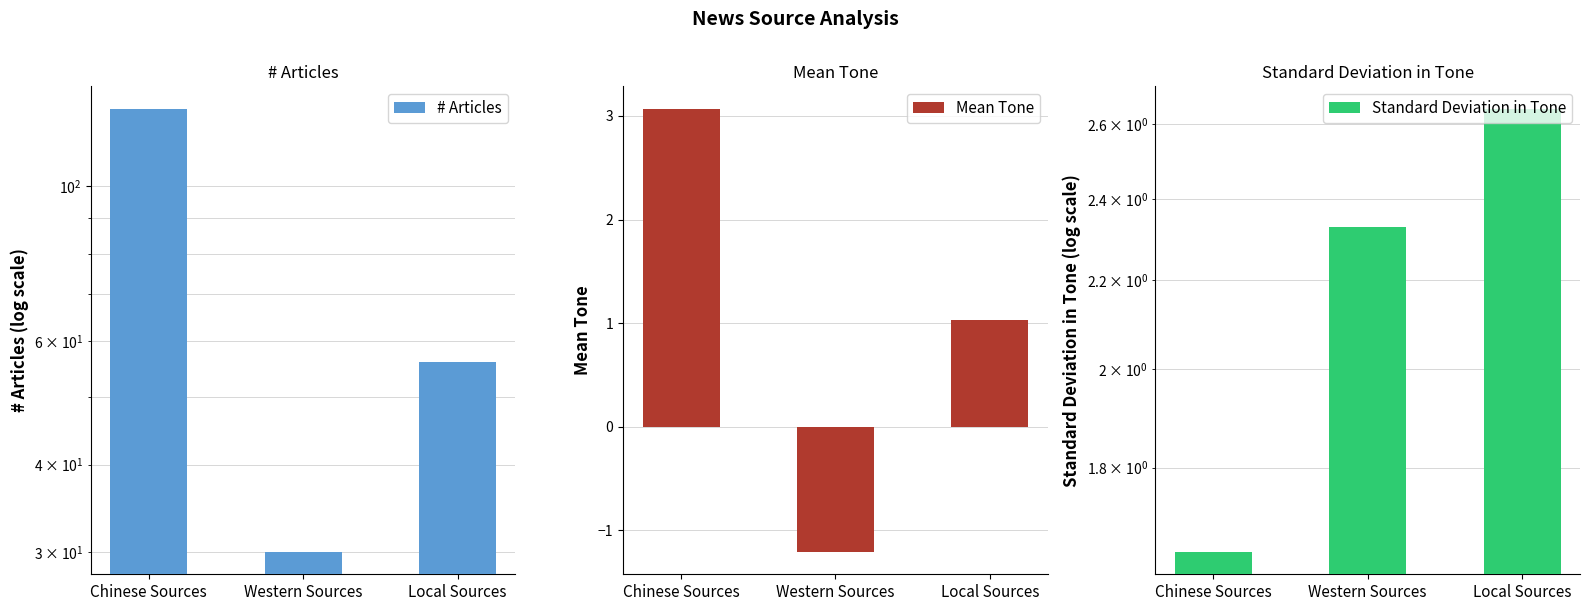

How many groups of bars are there?

3